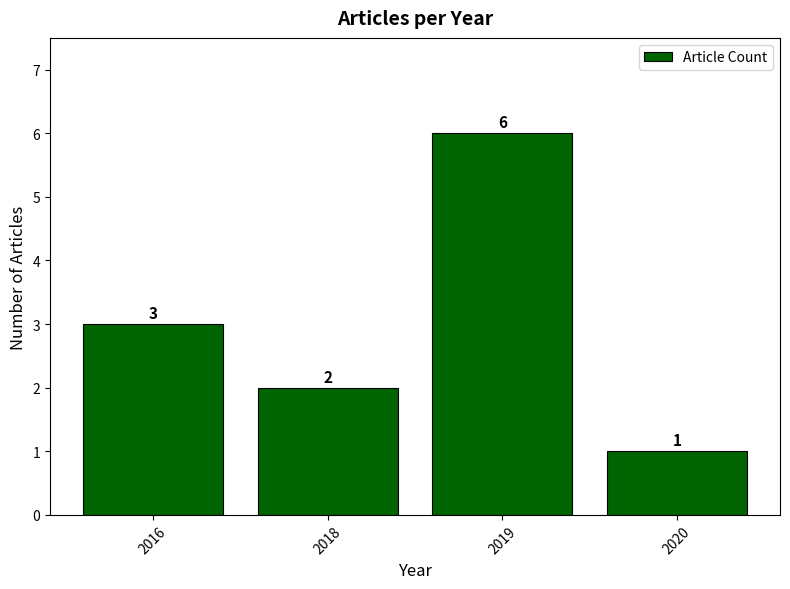

Where is the data nearest to the value 3?

2016